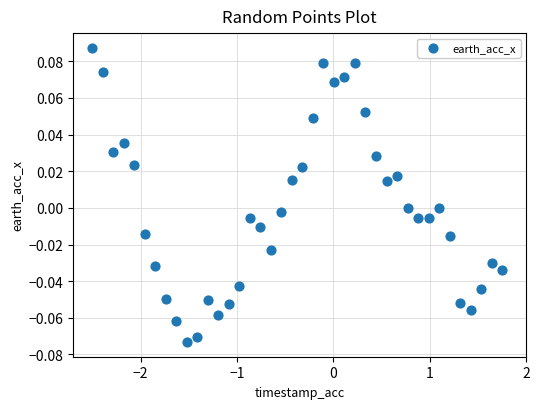

What is the range of X values (max minus min)?

4.2